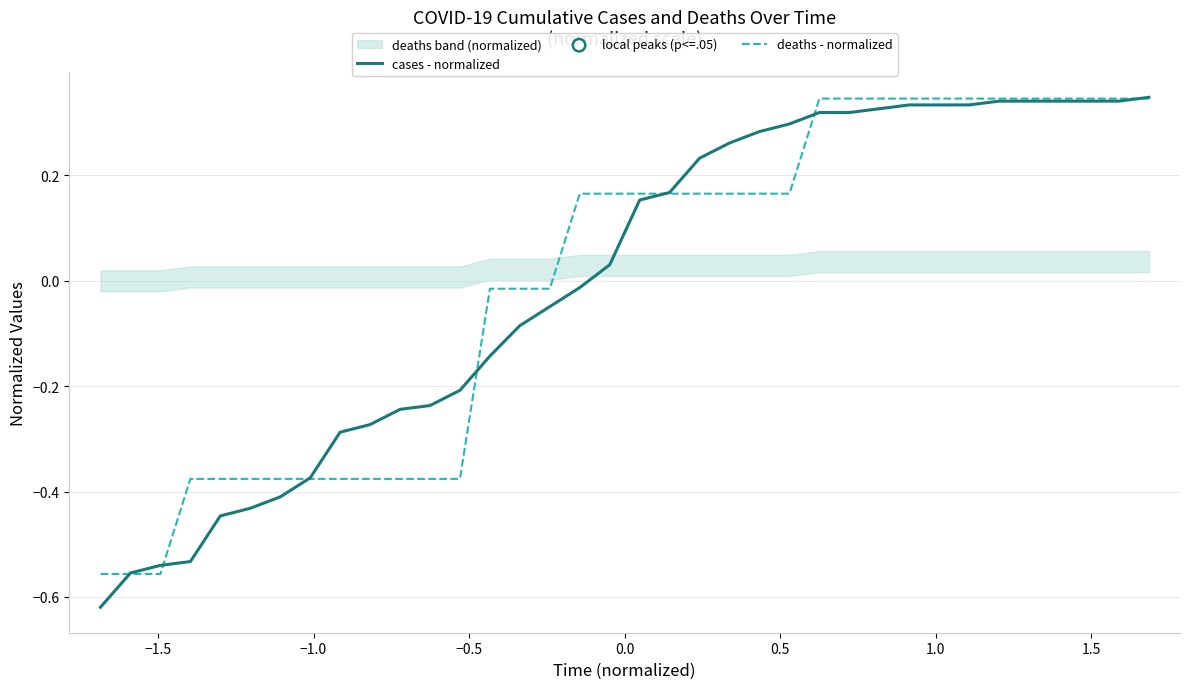

At how many categories does at least one series exceed 0?

20